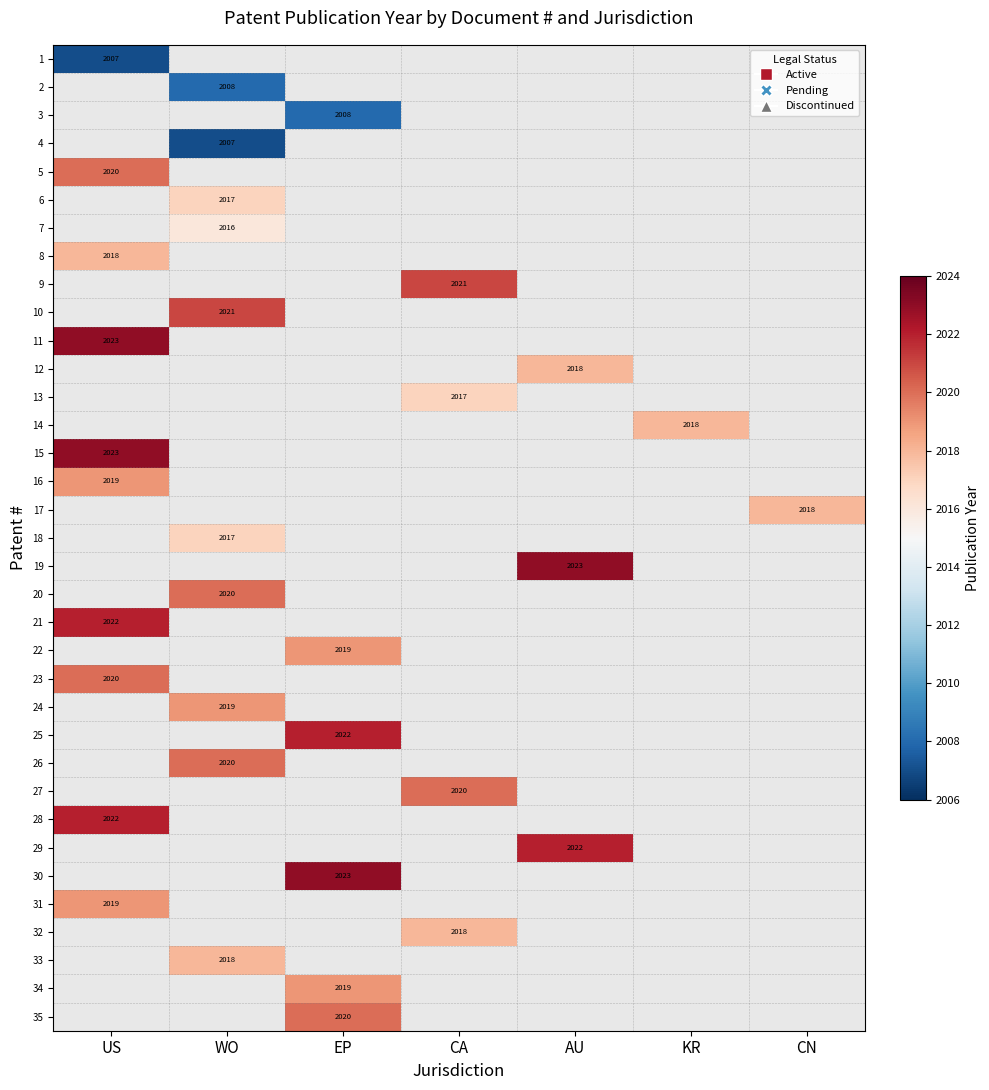

The value of 34 at EP is 2708. True or false?

False